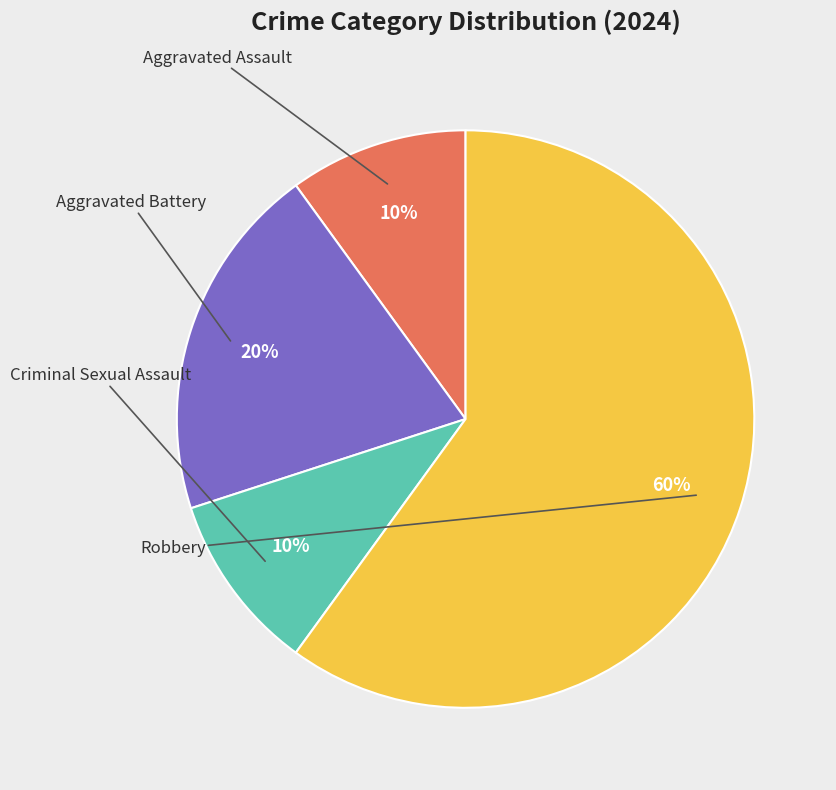

How many segments does this pie chart have?

4